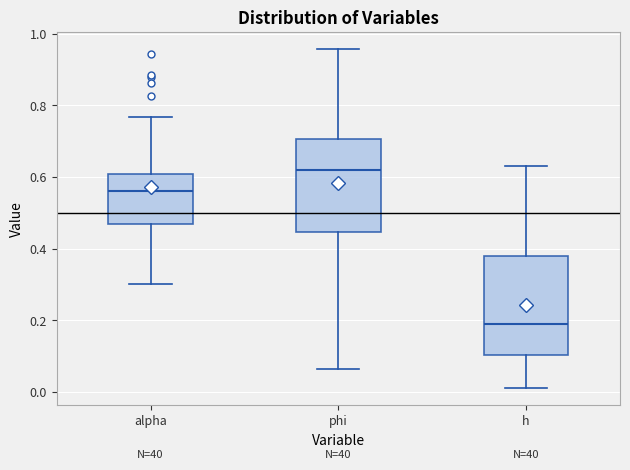

Reading left to right, read every box against the y-axis: the position of its median line, the range the box covers, and the ends of its whiskers. The values are not printed on the chart, so give them approximately, as read against the axis.

alpha: median 0.56, box 0.46 to 0.60, whiskers 0.30 to 0.76
phi: median 0.62, box 0.44 to 0.70, whiskers 0.06 to 0.96
h: median 0.20, box 0.10 to 0.38, whiskers 0.02 to 0.64